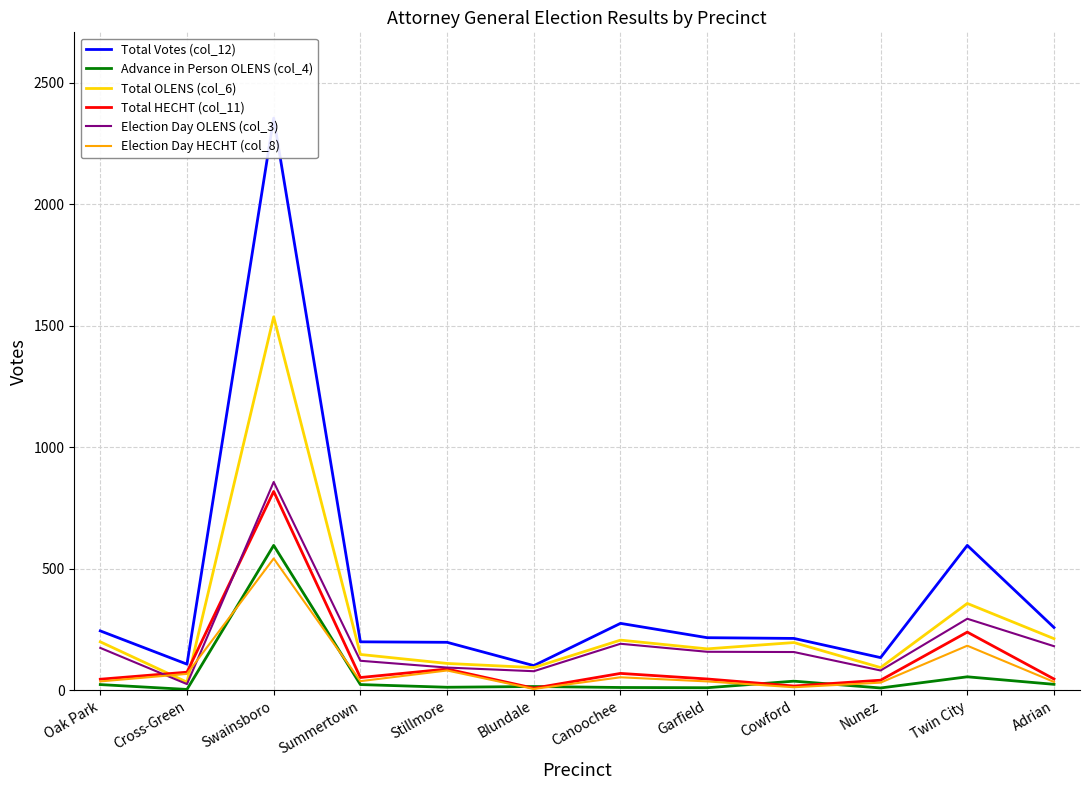

What is the label of the 7th point from the left?

Canoochee